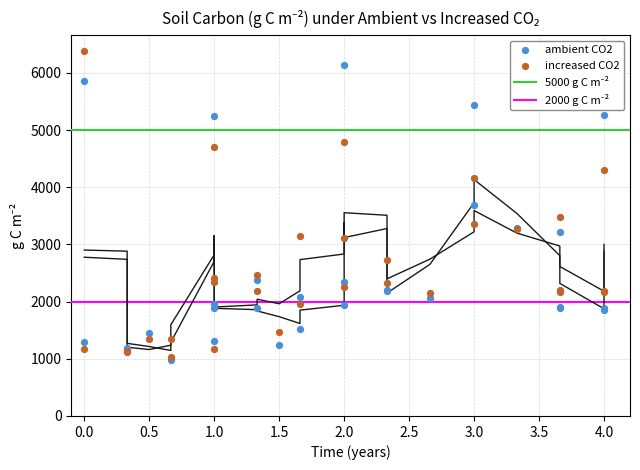

Which series has the largest total across all categories?

increased CO2